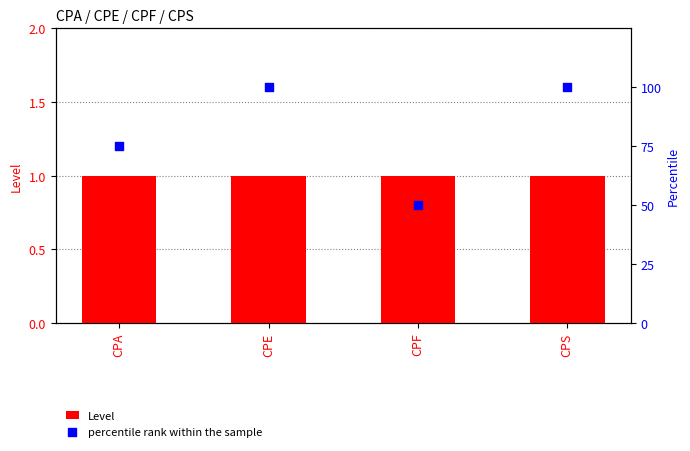

What is the total value across all series at CPS?

101